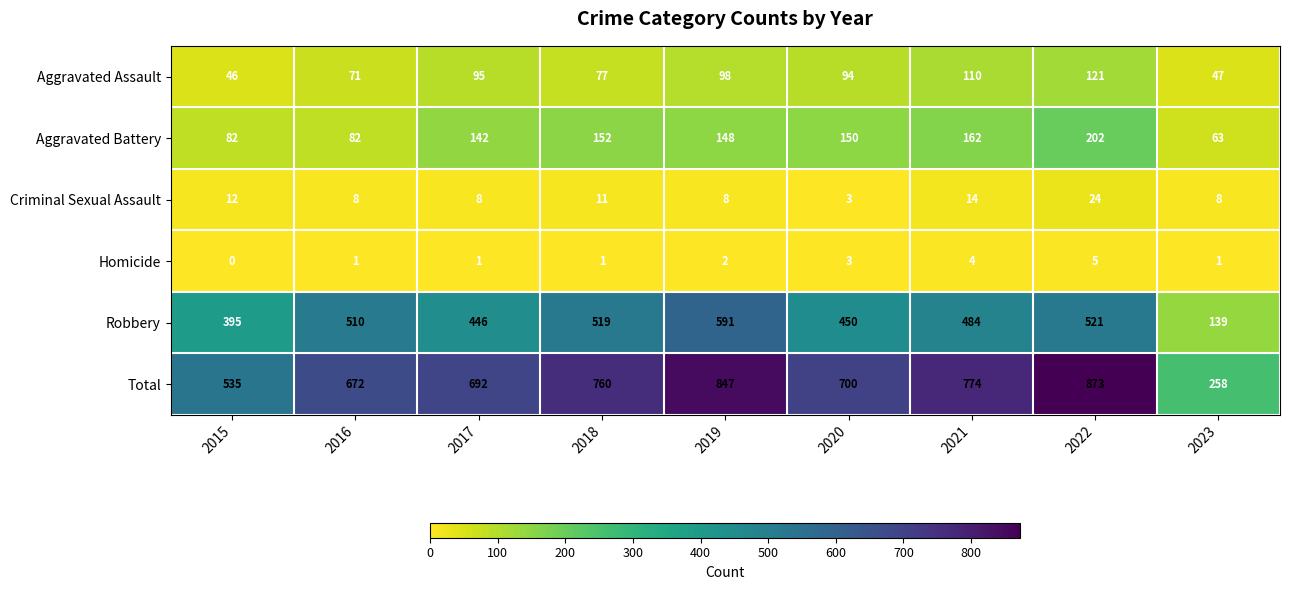

Rank the series at 2017 from lowest to highest value.

Homicide, Criminal Sexual Assault, Aggravated Assault, Aggravated Battery, Robbery, Total